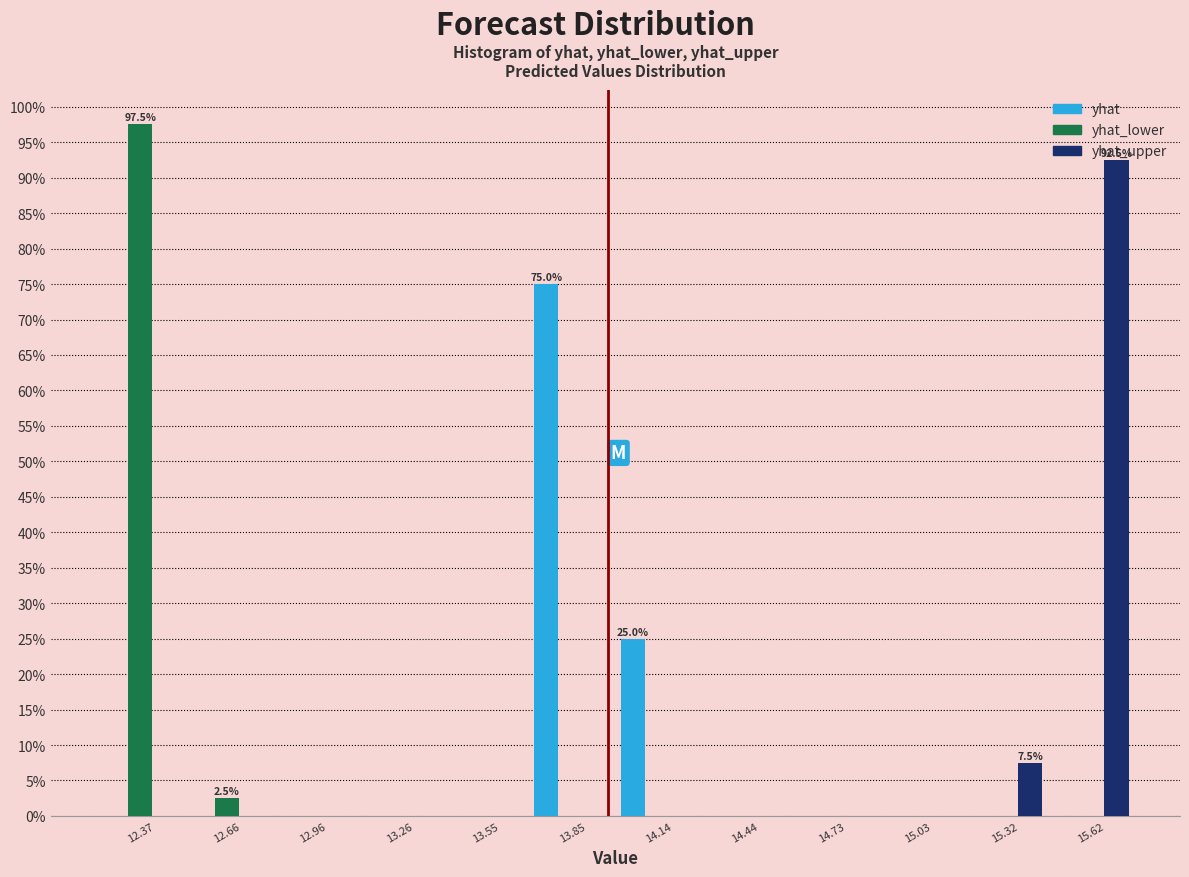

In the yhat_upper series, which range on the x-axis has the tallest bar?

15.45 to 15.75